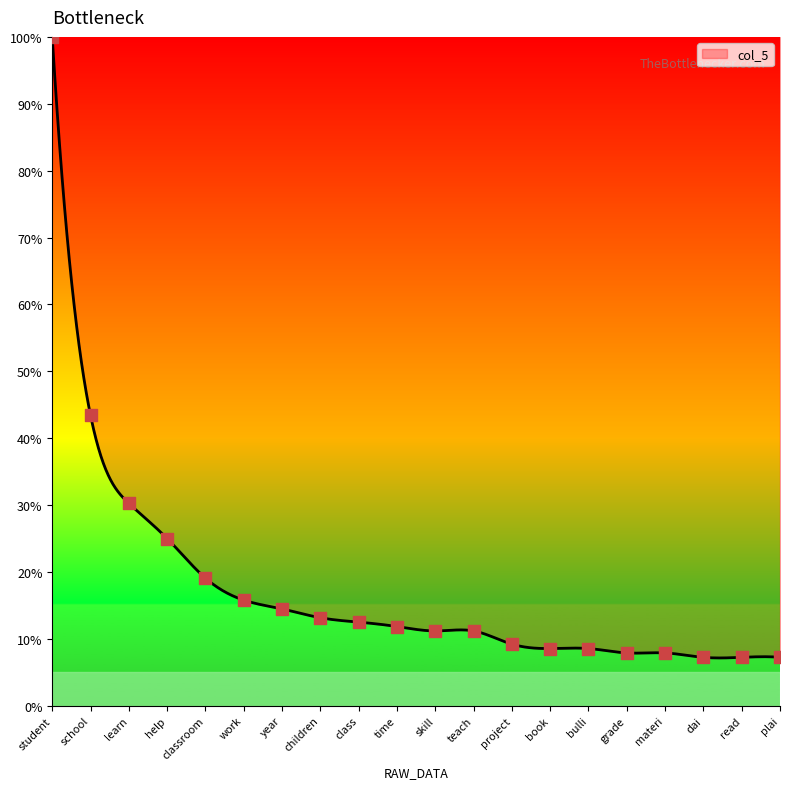

What is the change in value from teach to materi?

-3.3